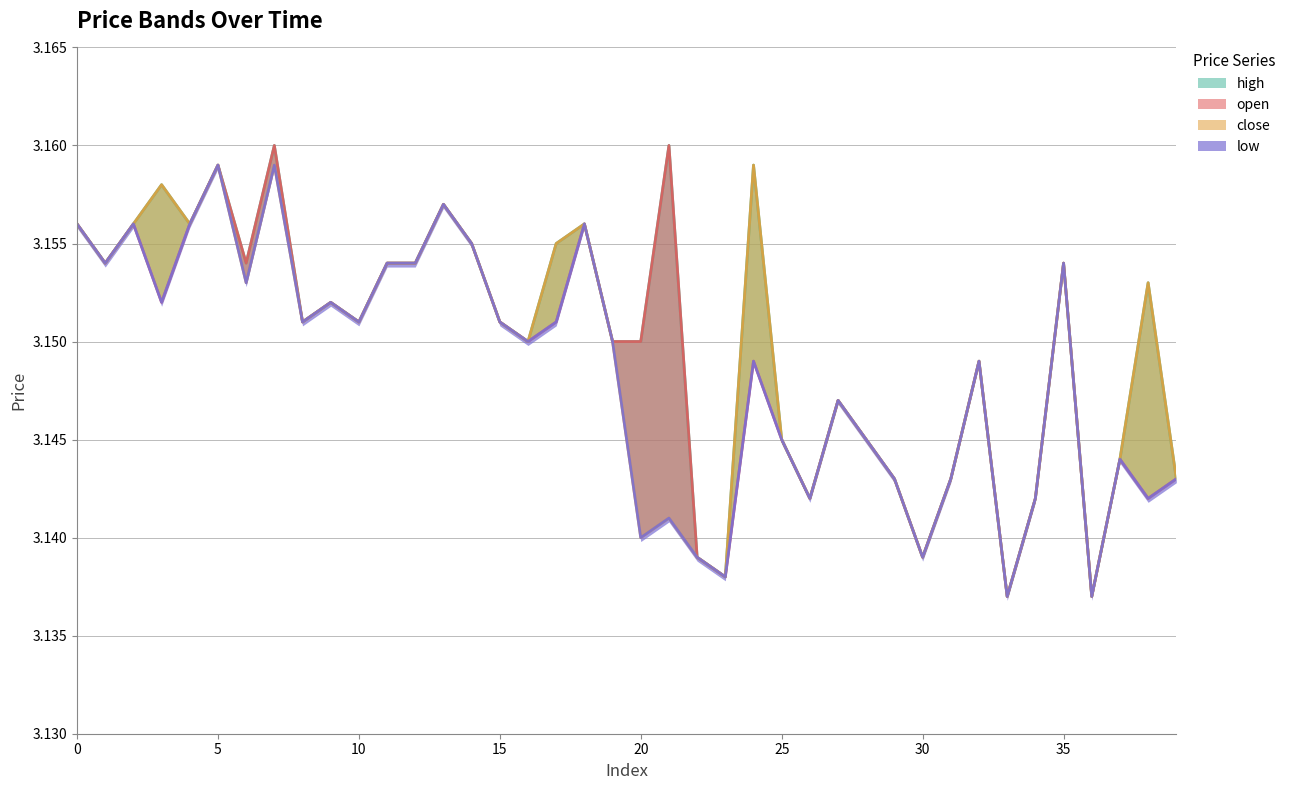

Which has a higher value, 27 or 22?

27